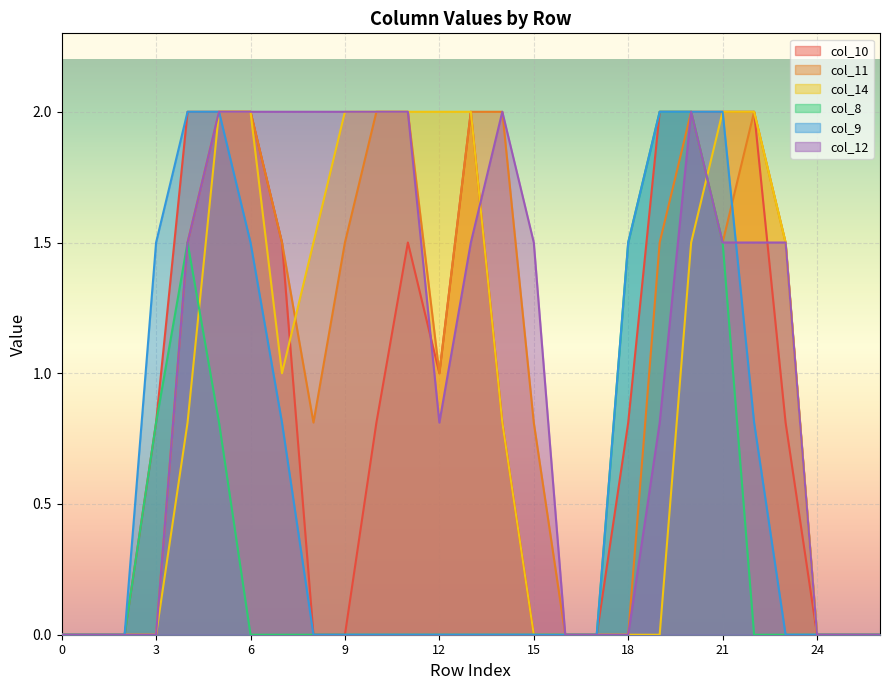

Where do col_12 and col_14 first cross each other?

13 and 14